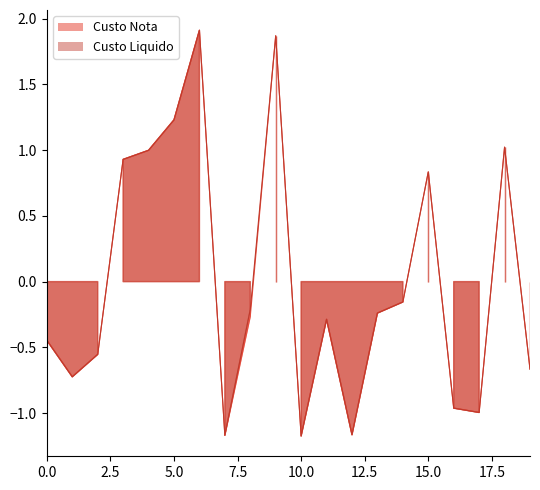

What is the value of the Custo Nota point at the 5th from the left?

1.0